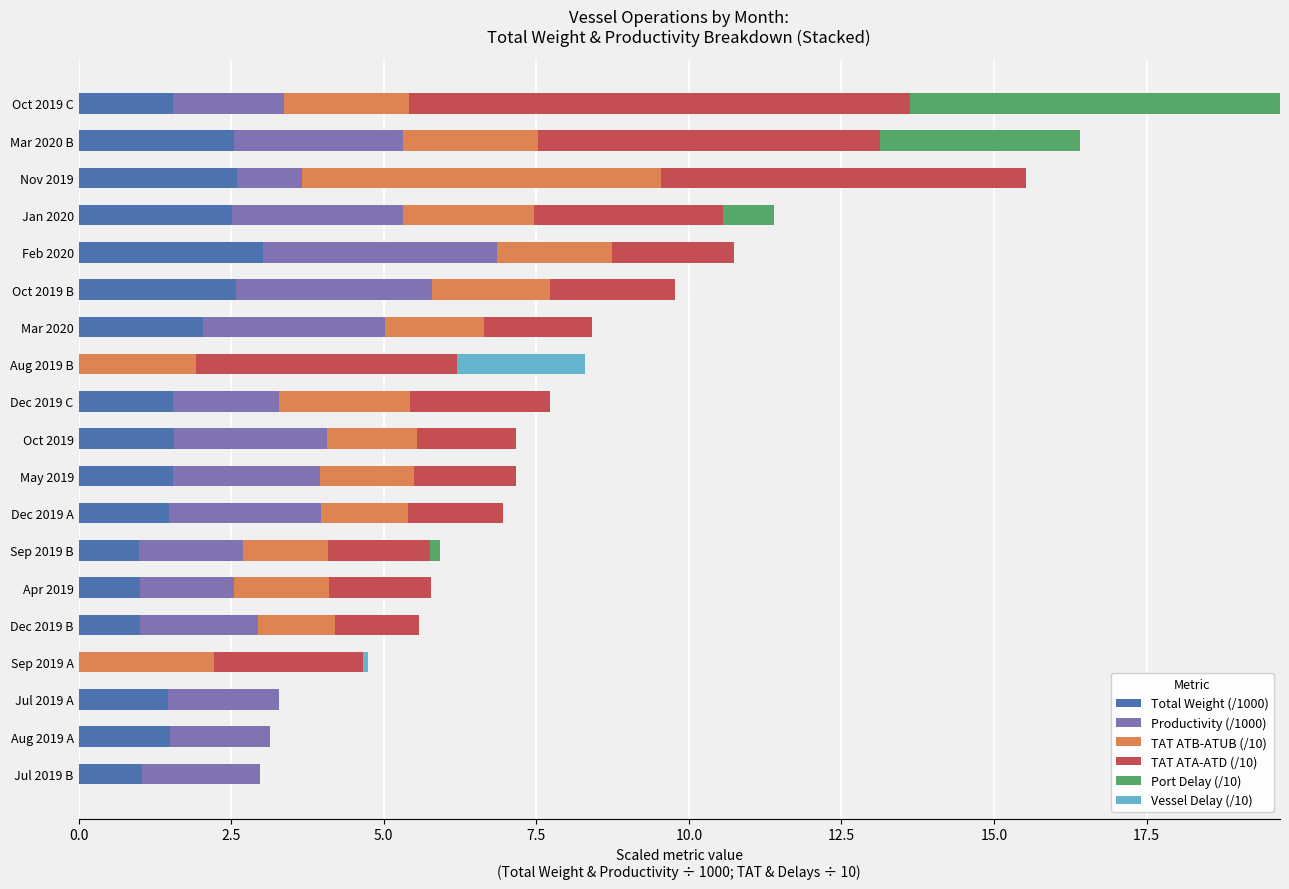

True or false: Total Weight (/1000) has a value of 1.0 at Sep 2019 B.

True